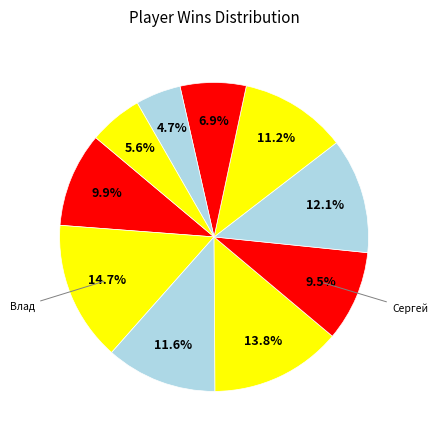

Count the number of slices in the pie.

10